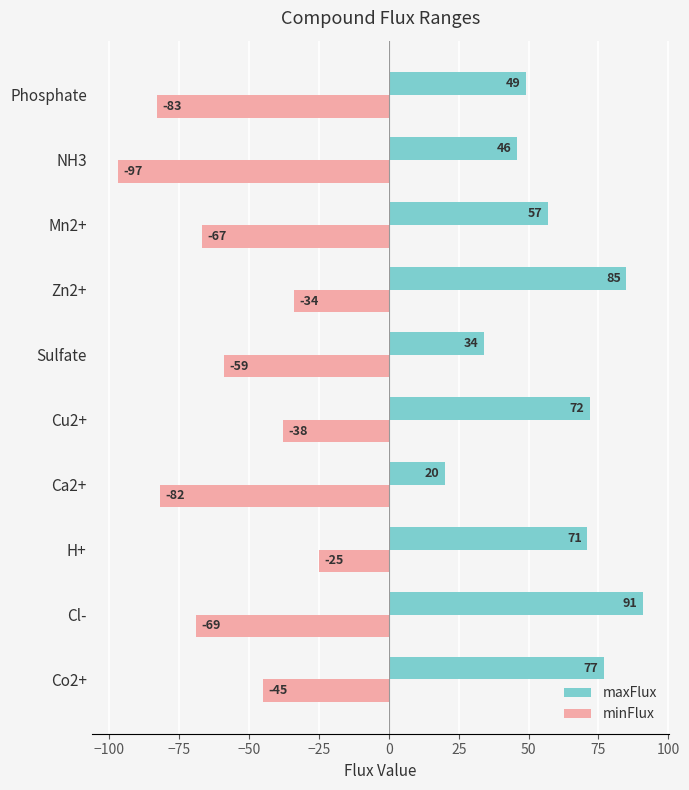

List the series in order of their overall mean, lowest first.

minFlux, maxFlux